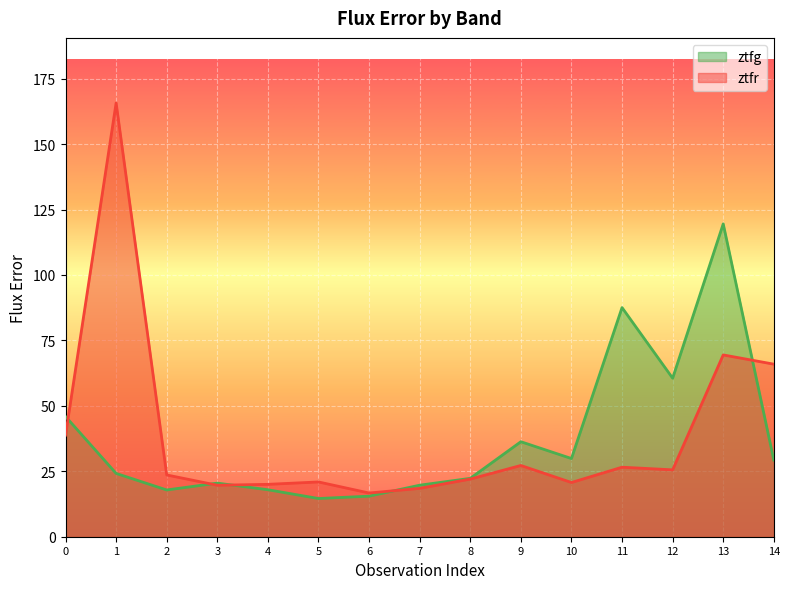

Reading right to left, transcribe all the data shown in this chart.

ztfg: 14=29.3	13=119.5	12=60.6	11=87.5	10=29.9	9=36.3	8=22.3	7=19.7	6=15.5	5=14.6	4=17.9	3=20.5	2=17.9	1=24.2	0=45.9
ztfr: 14=65.9	13=69.5	12=25.6	11=26.6	10=20.7	9=27.2	8=22.0	7=18.5	6=16.7	5=20.9	4=20.0	3=19.7	2=23.6	1=165.7	0=38.8